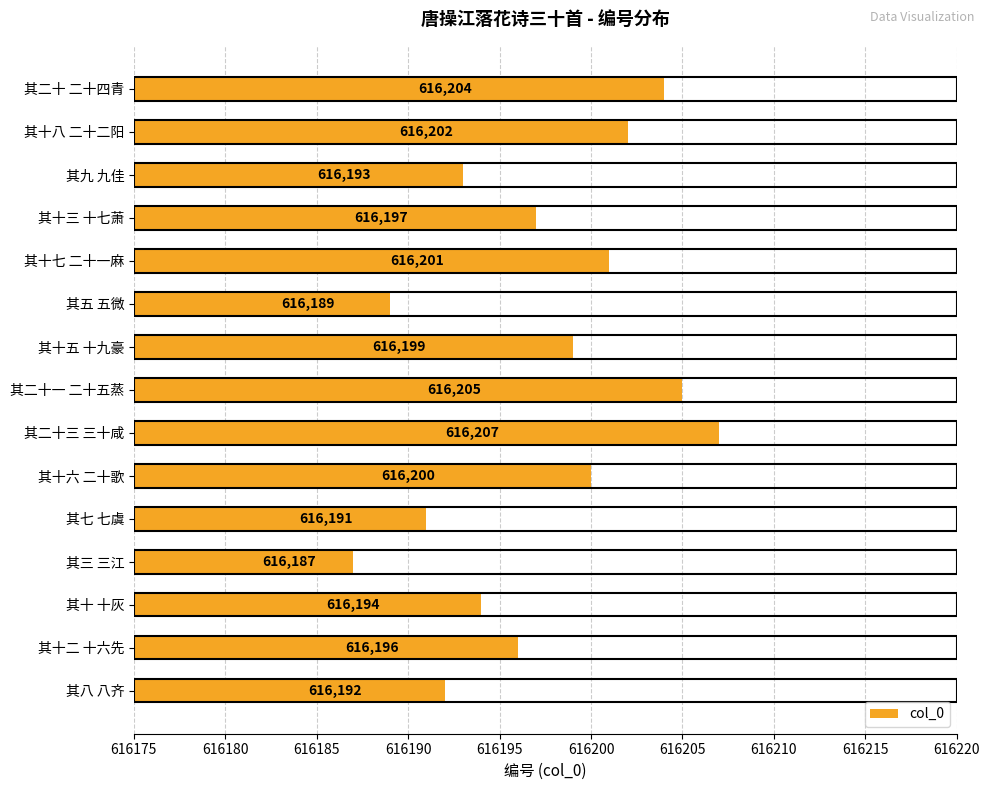

Rank the categories by value from highest to lowest.

其二十三 三十咸, 其二十一 二十五蒸, 其二十 二十四青, 其十八 二十二阳, 其十七 二十一麻, 其十六 二十歌, 其十五 十九豪, 其十三 十七萧, 其十二 十六先, 其十 十灰, 其九 九佳, 其八 八齐, 其七 七虞, 其五 五微, 其三 三江